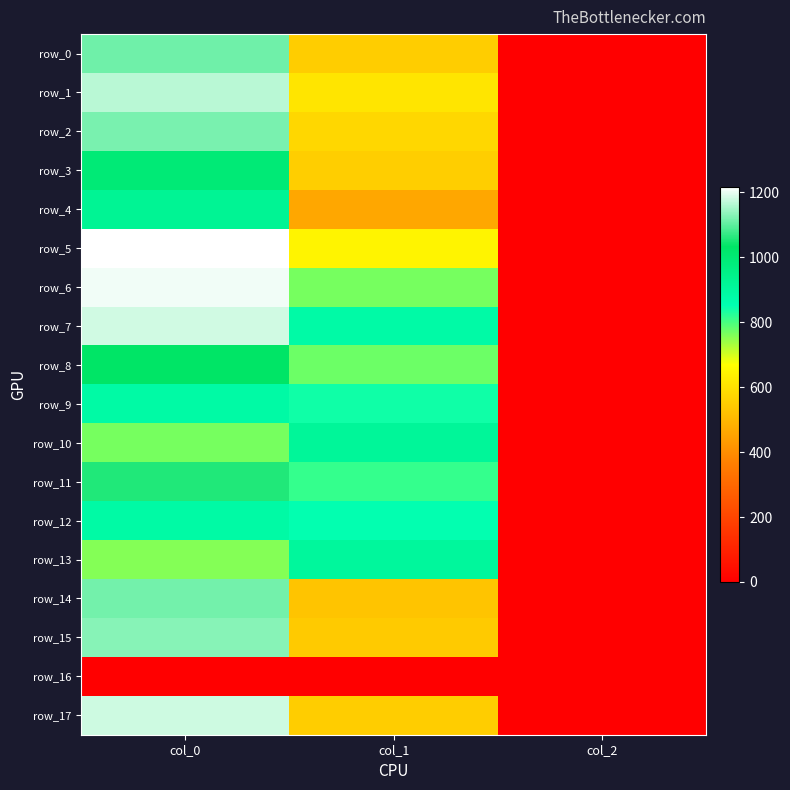

How many distinct data groups are displayed?

18